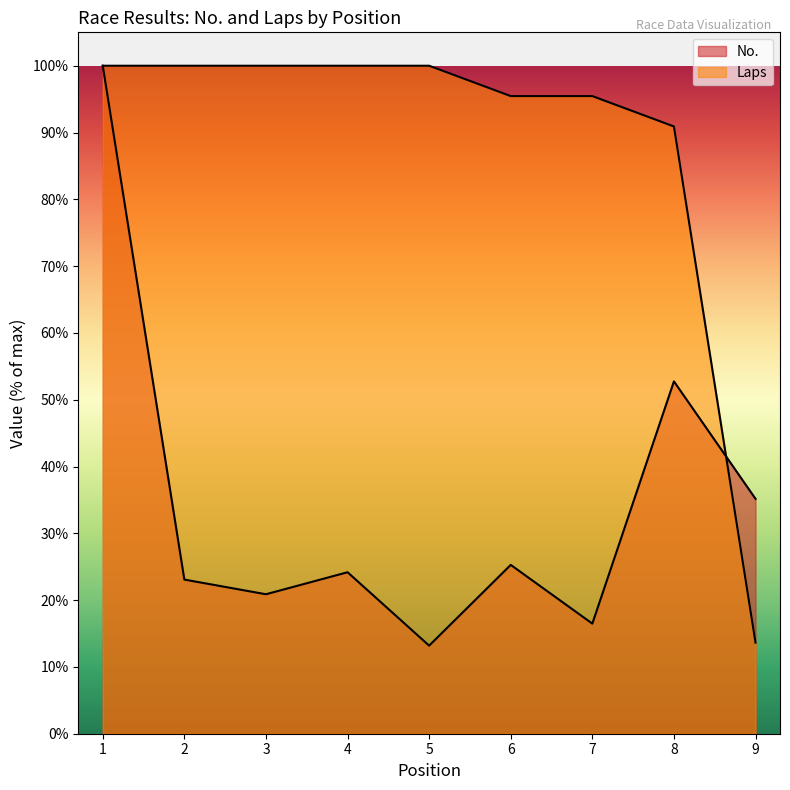

How many values in the Laps series are below 100?

4